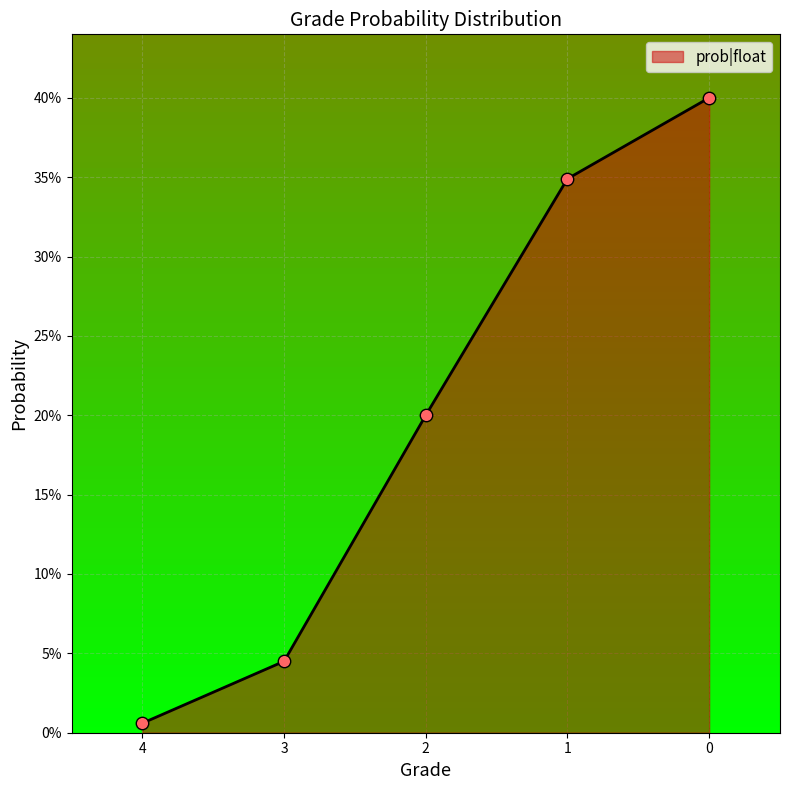

Which has a higher value, 3 or 4?

3